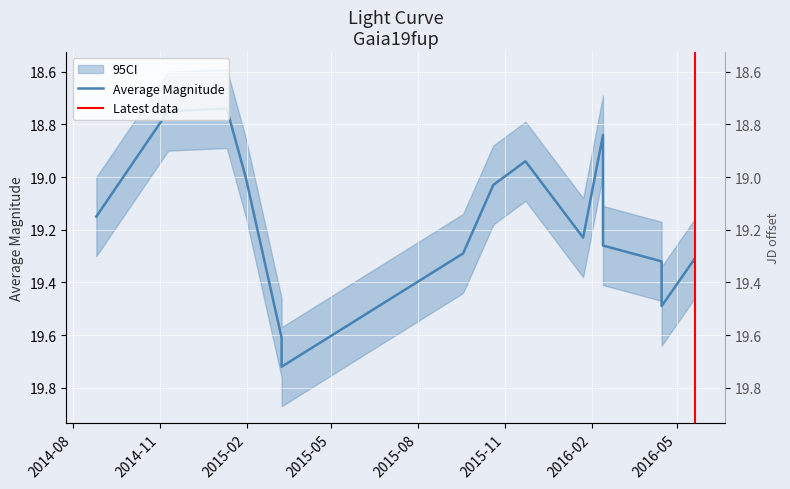

What is the maximum value shown in the chart?

19.7